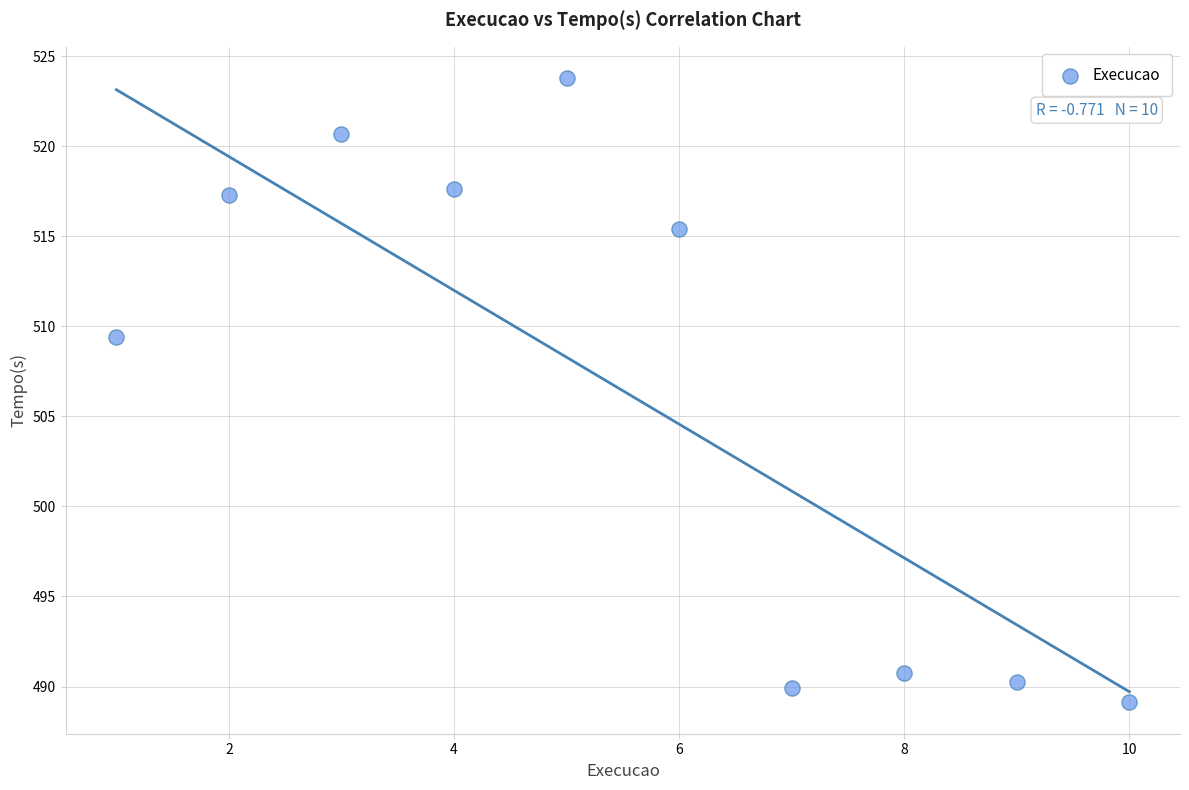

What Y value in the scatter plot is closest to 506?

509.4